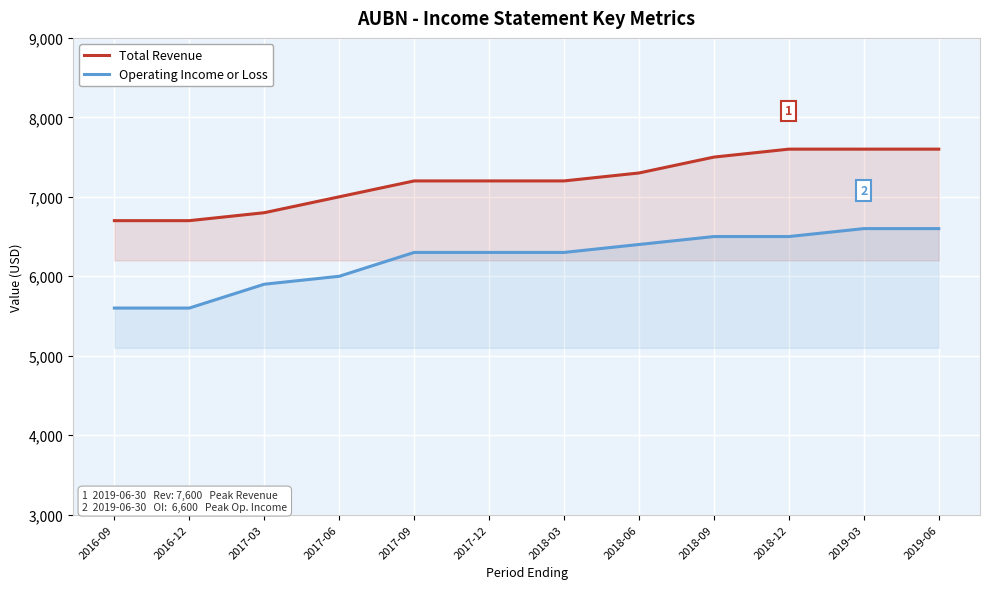

The value of Total Revenue at 2017-06 is 7000. True or false?

True